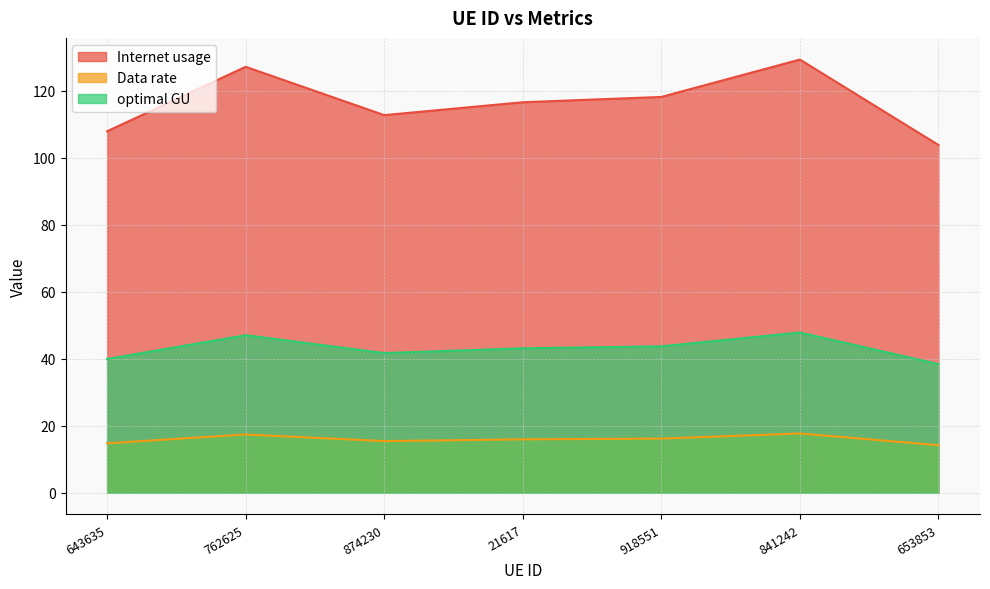

Rank the series by their maximum value, from lowest to highest.

Data rate, optimal GU, Internet usage